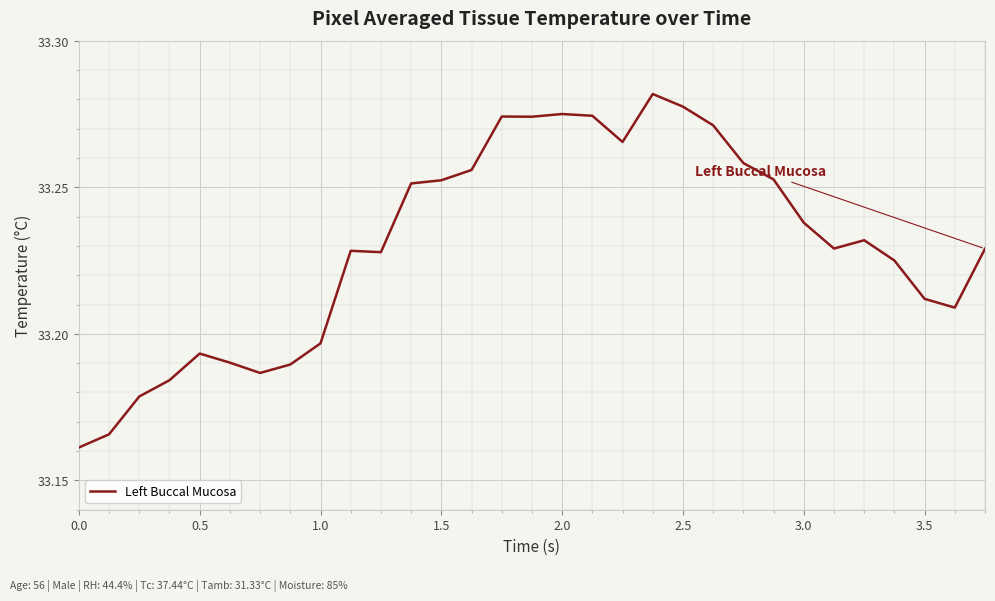

Where is the data nearest to the value 33?

0.0